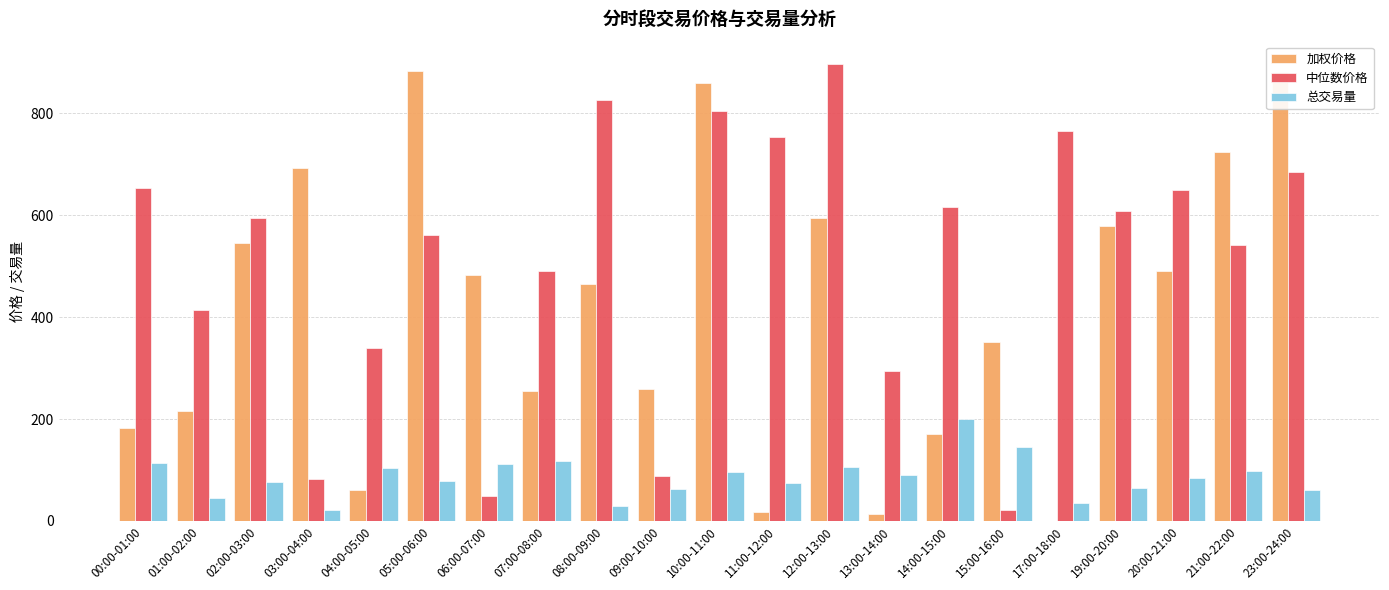

What are all the series names shown in the legend?

加权价格, 中位数价格, 总交易量